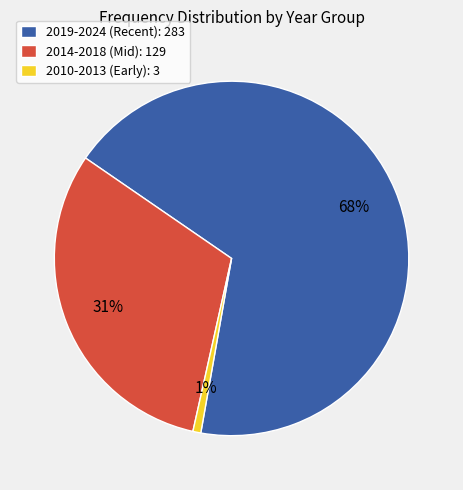

What is the largest slice in the pie chart?

2019-2024 (Recent): 283